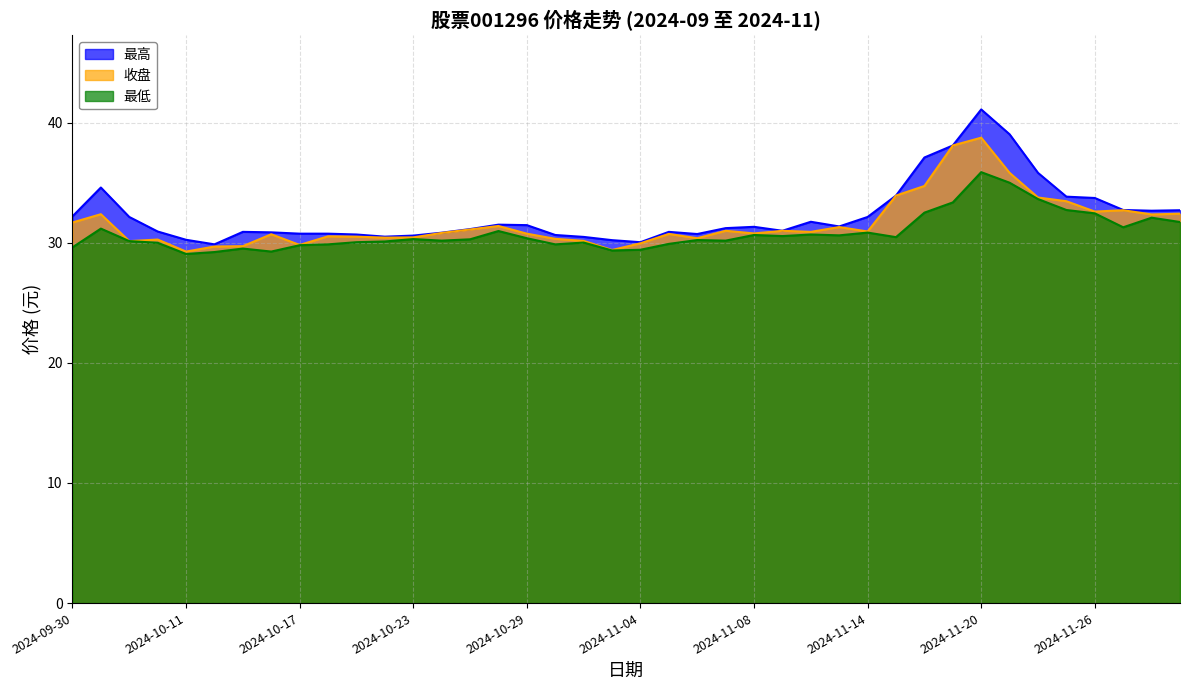

The 收盘 series shows 53.7 at 2024-11-05. True or false?

False